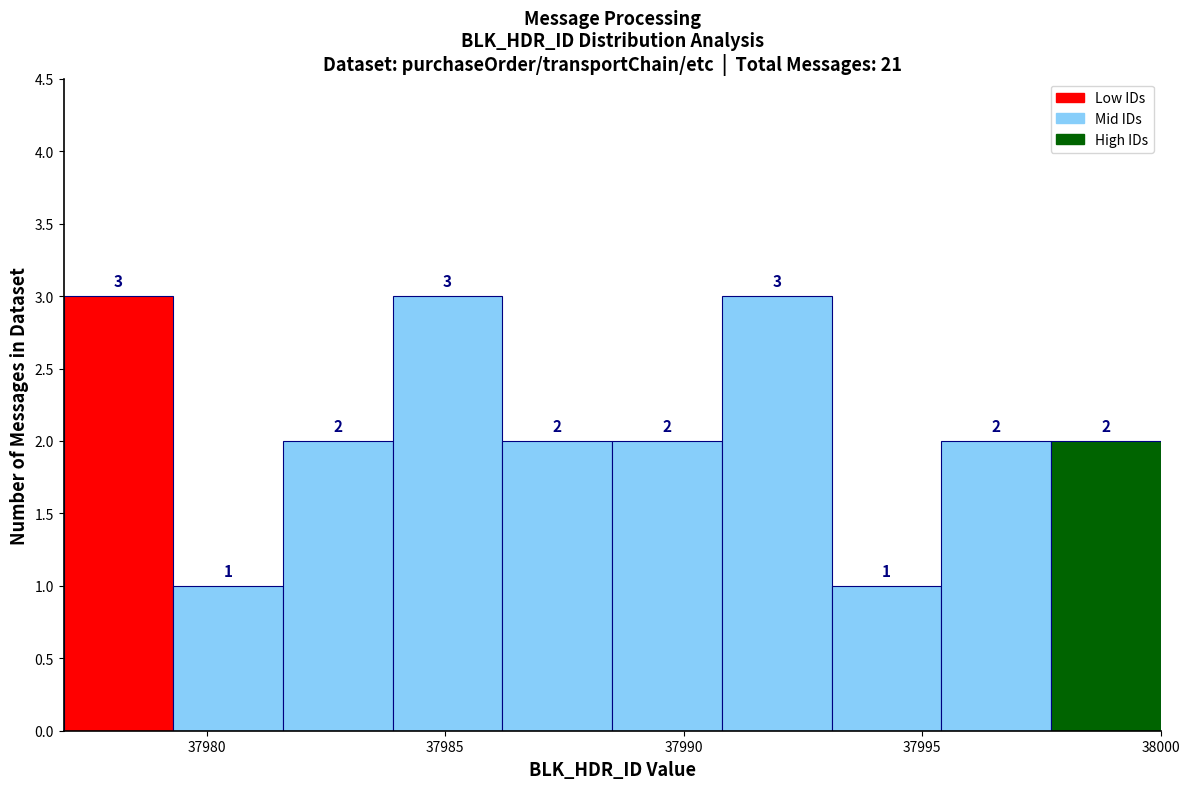

Reading left to right, list every bar in this chart as the range it spans on the x-axis followed by its height. The bar edges are not printed on the chart, so give them approximately, as read against the axis.

37977.0 to 37979.3: 3
37979.3 to 37981.6: 1
37981.6 to 37983.9: 2
37983.9 to 37986.2: 3
37986.2 to 37988.5: 2
37988.5 to 37990.8: 2
37990.8 to 37993.1: 3
37993.1 to 37995.4: 1
37995.4 to 37997.7: 2
37997.7 to 38000.0: 2